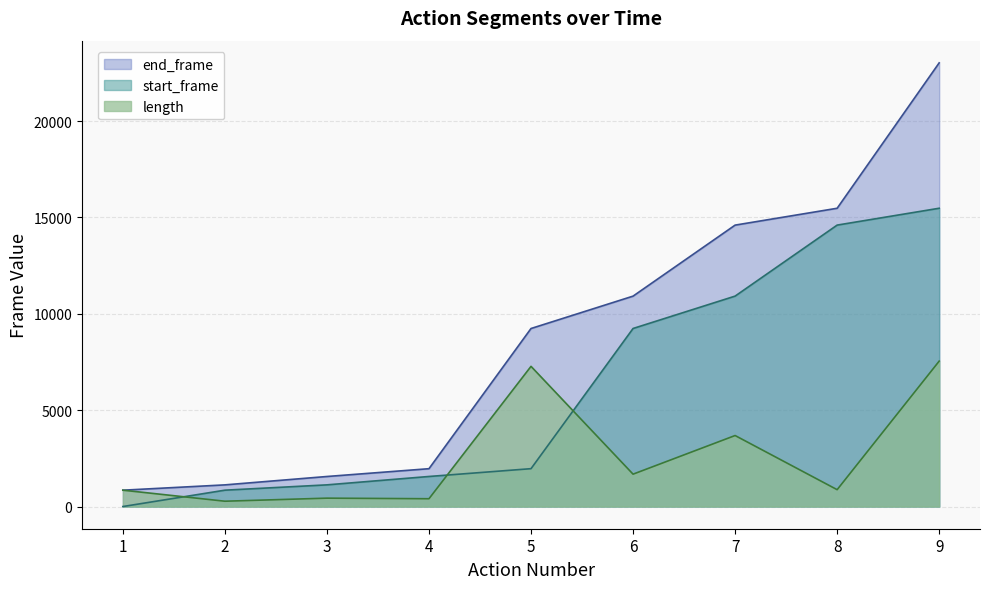

Reading left to right, transcribe all the data shown in this chart.

length: 1=849	2=276	3=435	4=405	5=7275	6=1680	7=3685	8=875	9=7546
start_frame: 1=0	2=849	3=1125	4=1560	5=1965	6=9240	7=10920	8=14605	9=15480
end_frame: 1=848	2=1124	3=1559	4=1964	5=9239	6=10919	7=14604	8=15479	9=23025